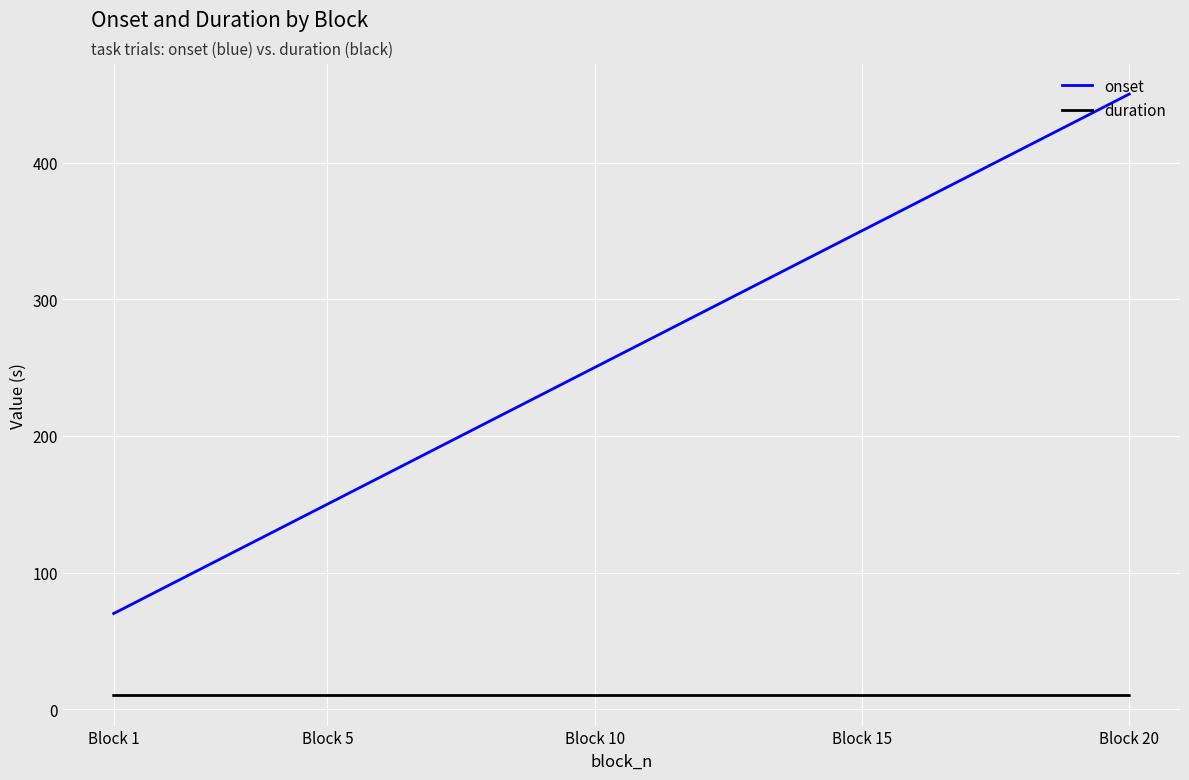

What is the minimum value shown in the chart?

10.0